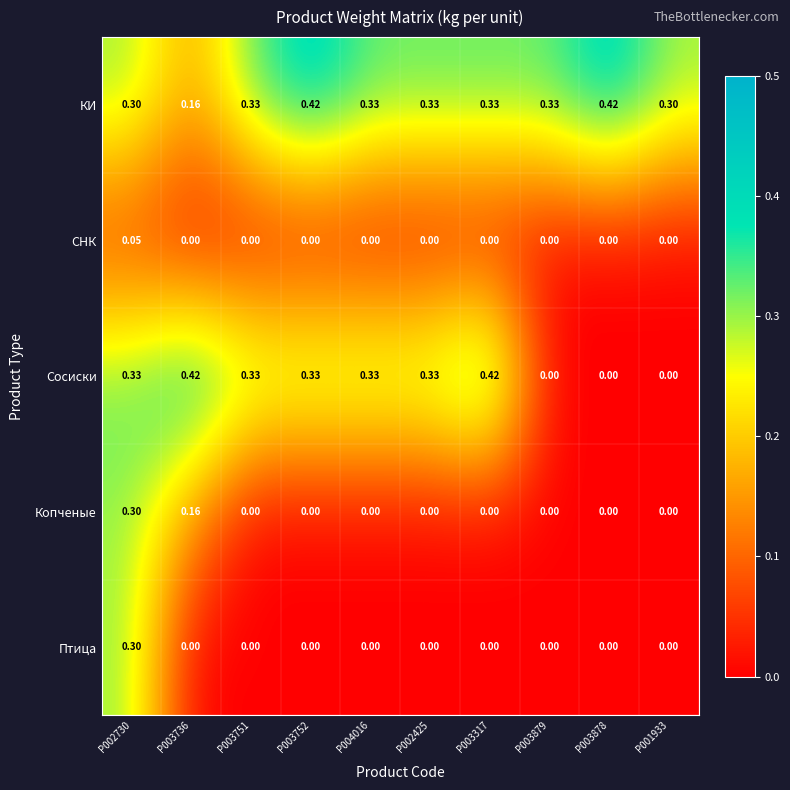

Which series has the widest spread of values?

Сосиски